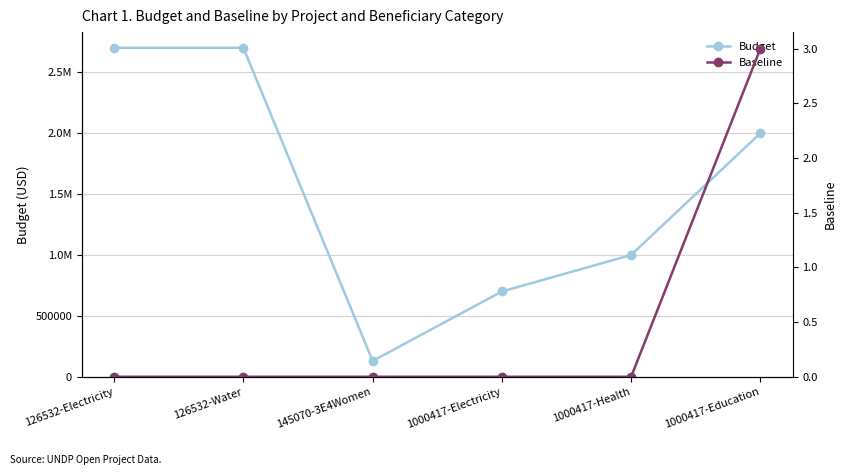

What are all the series names shown in the legend?

Budget, Baseline